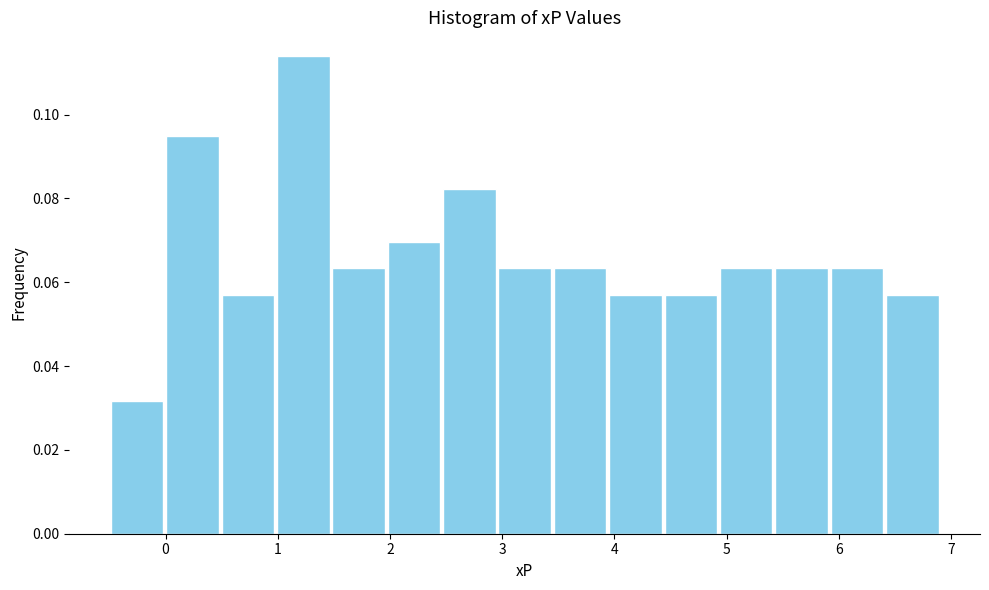

Which range on the x-axis has the tallest bar?

1.0 to 1.5